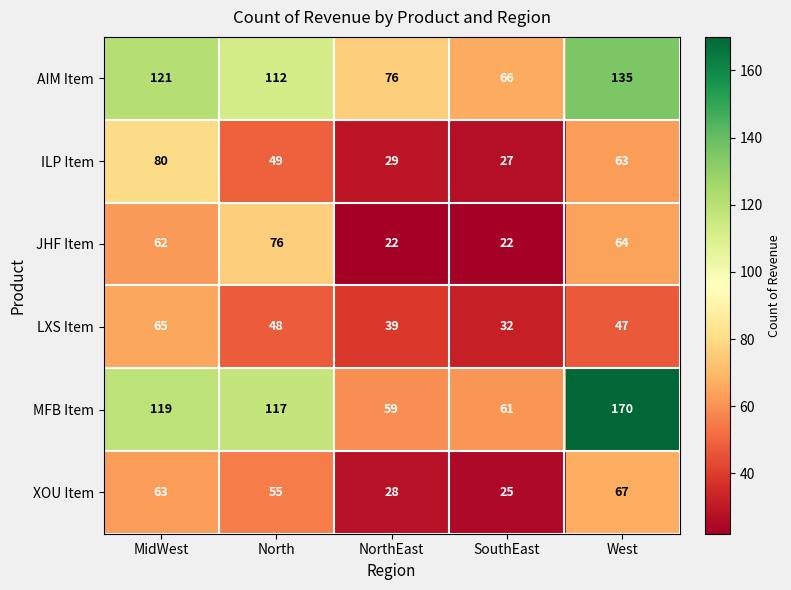

True or false: AIM Item has a value of 112 at North.

True